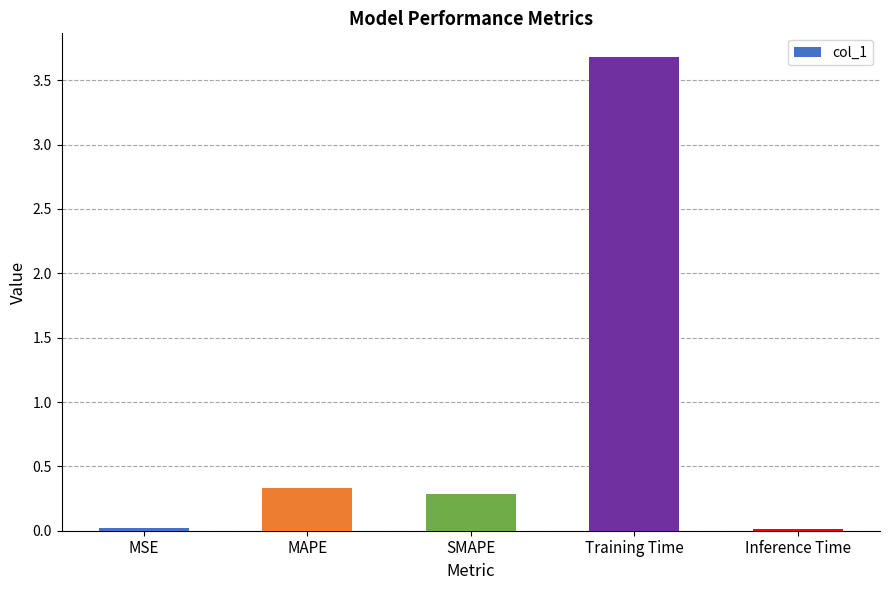

Where is the data nearest to the value 1?

MAPE